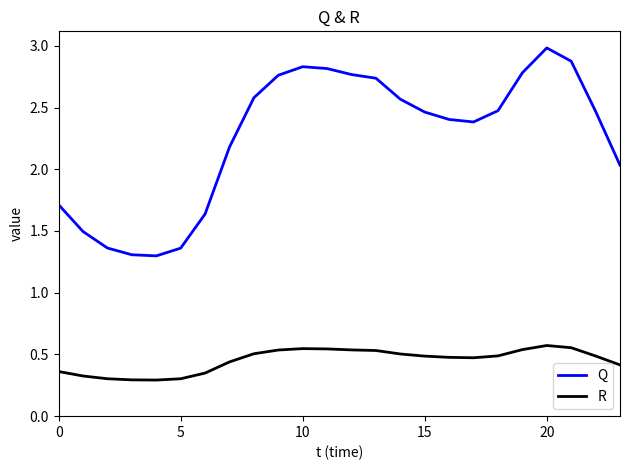

What are all the series names shown in the legend?

Q, R